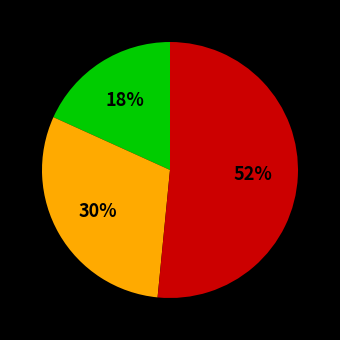

To the nearest percent, what is the average slice percentage?

33%